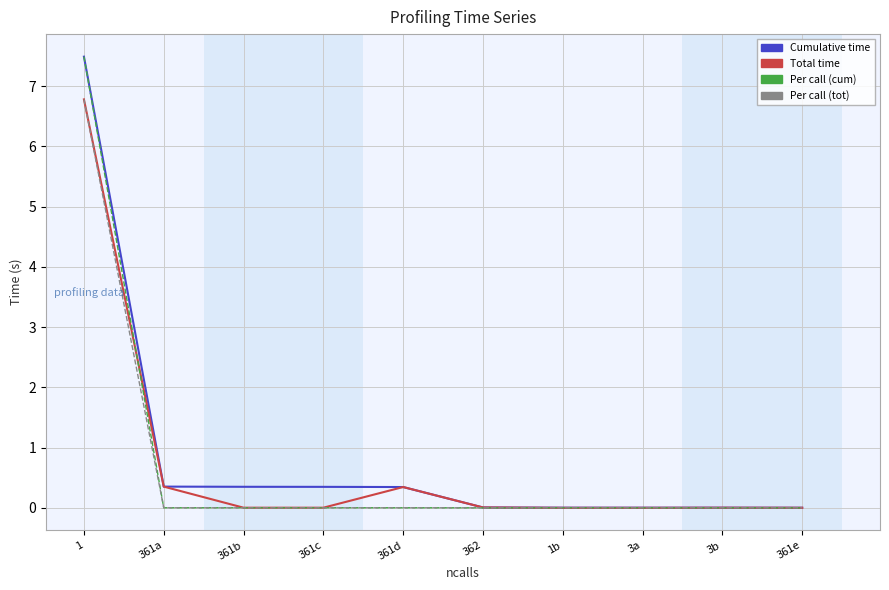

What position from the left is 1?

1